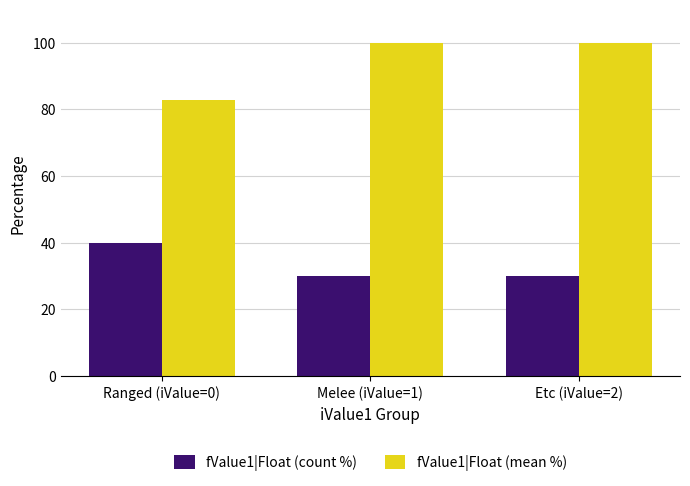

What is the minimum value for fValue1|Float (mean %)?

82.9